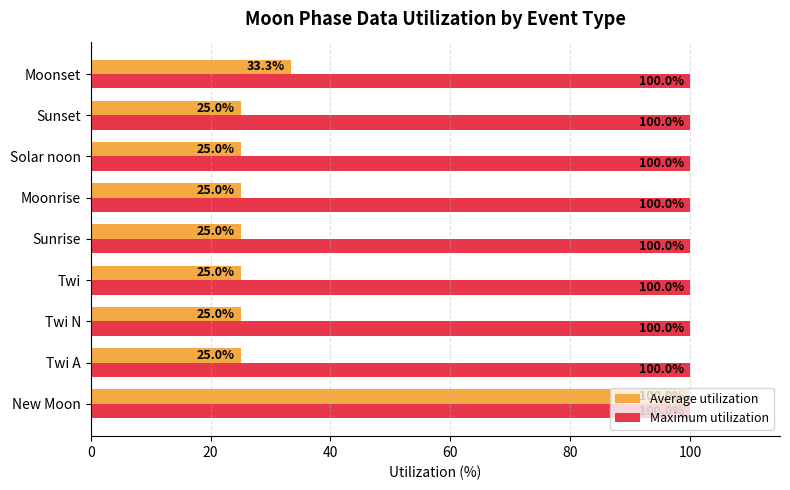

What are all the series names shown in the legend?

Average utilization, Maximum utilization